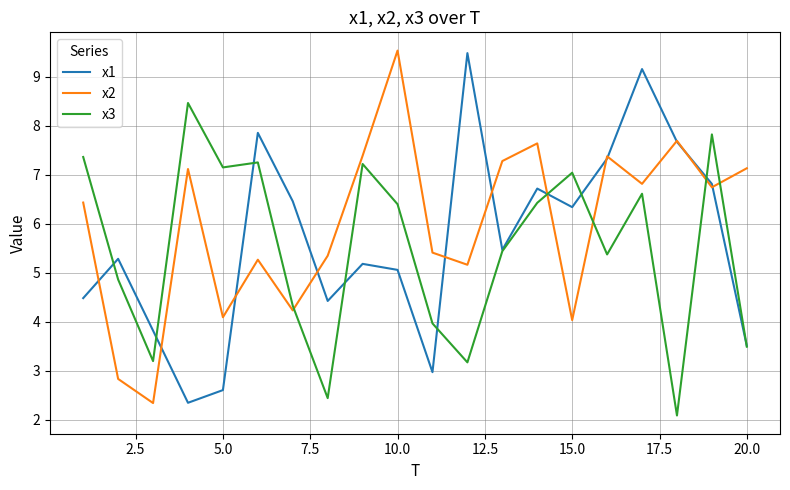

List the series in order of their overall mean, highest first.

x2, x1, x3